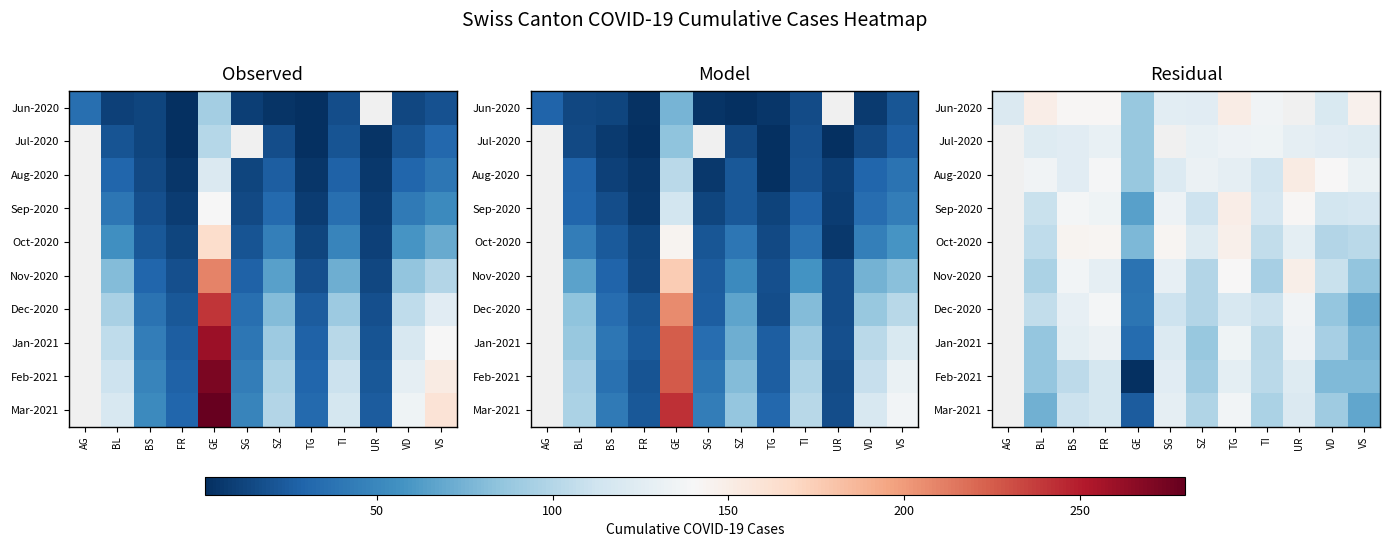

How many series are shown in this chart?

10